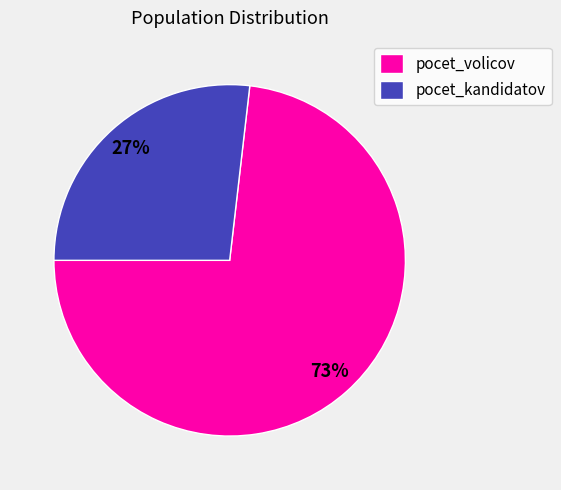

To the nearest percent, what percentage of the pie is pocet_kandidatov?

27%